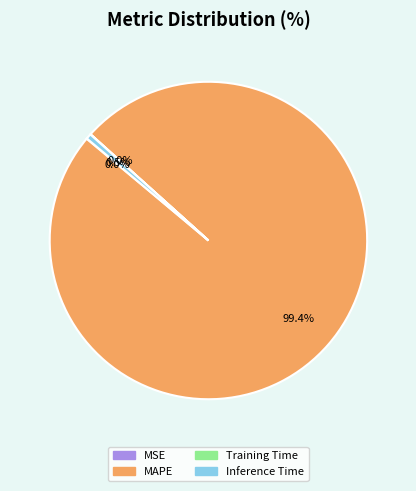

Which category accounts for the majority?

MAPE